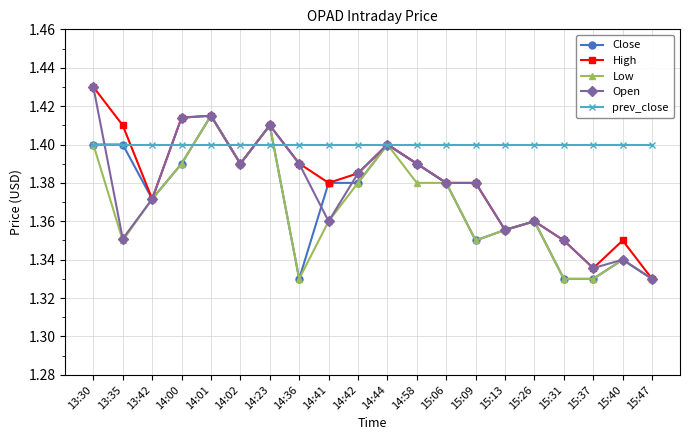

How many High values are between 1 and 2?

20